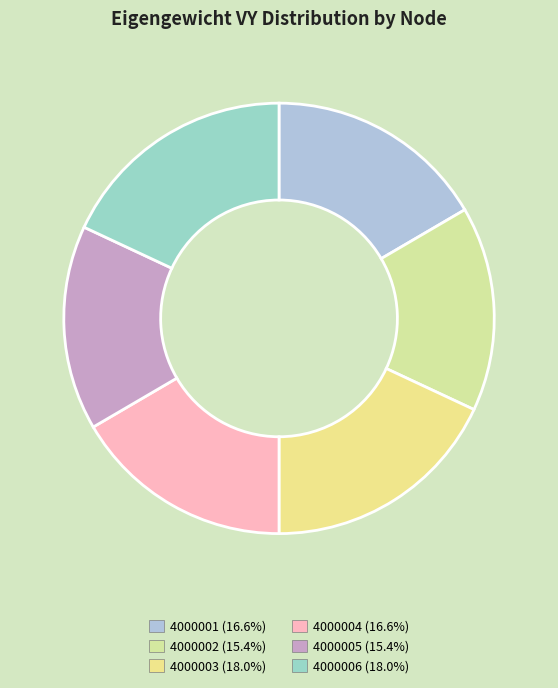

Is the sum of 4000004 and 4000006 greater than half?

No